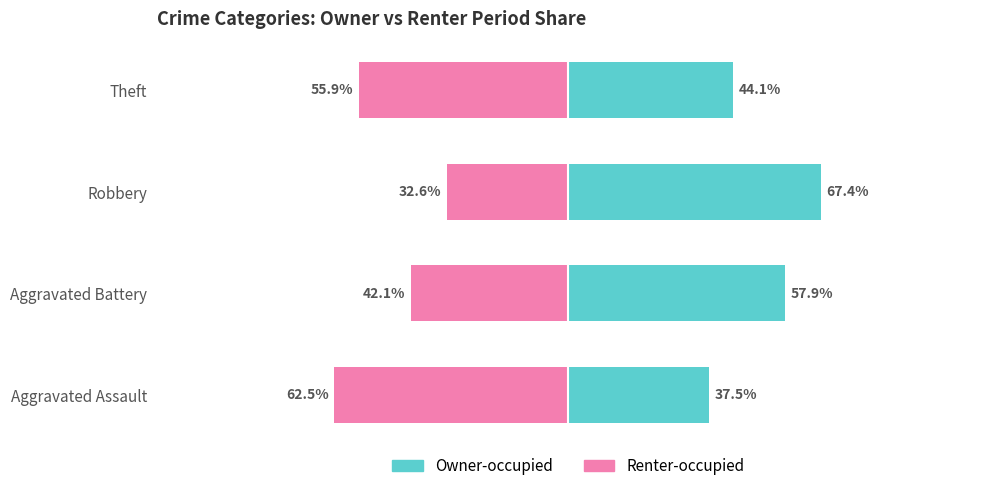

Rank the series at Theft from lowest to highest value.

Renter-occupied, Owner-occupied